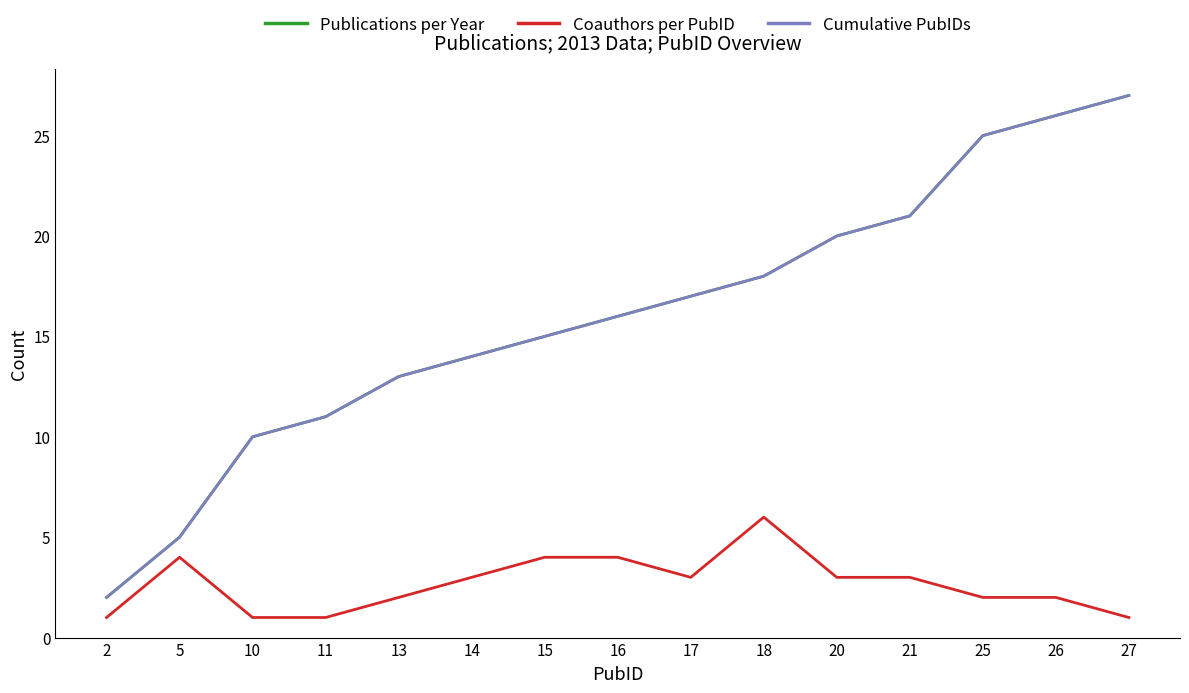

Which has a higher value, 2 or 16?

16